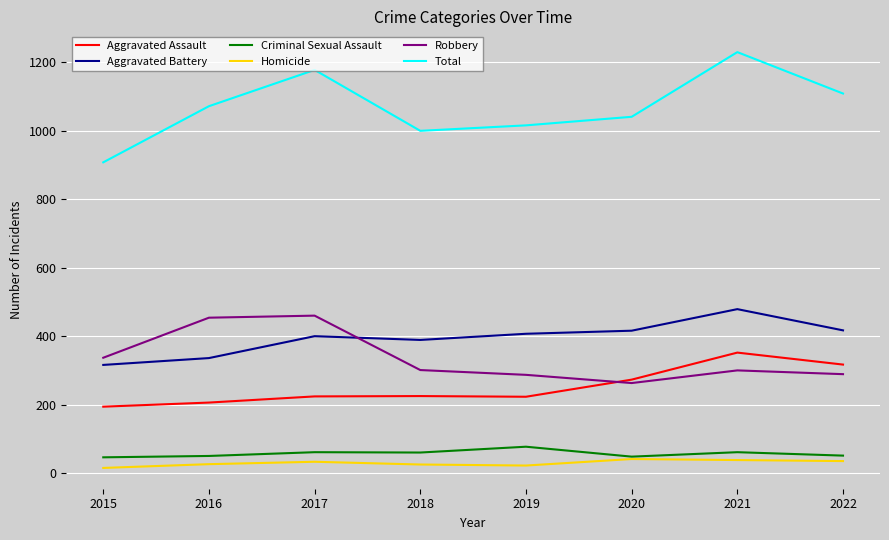

Which series has the largest range (max minus min)?

Total